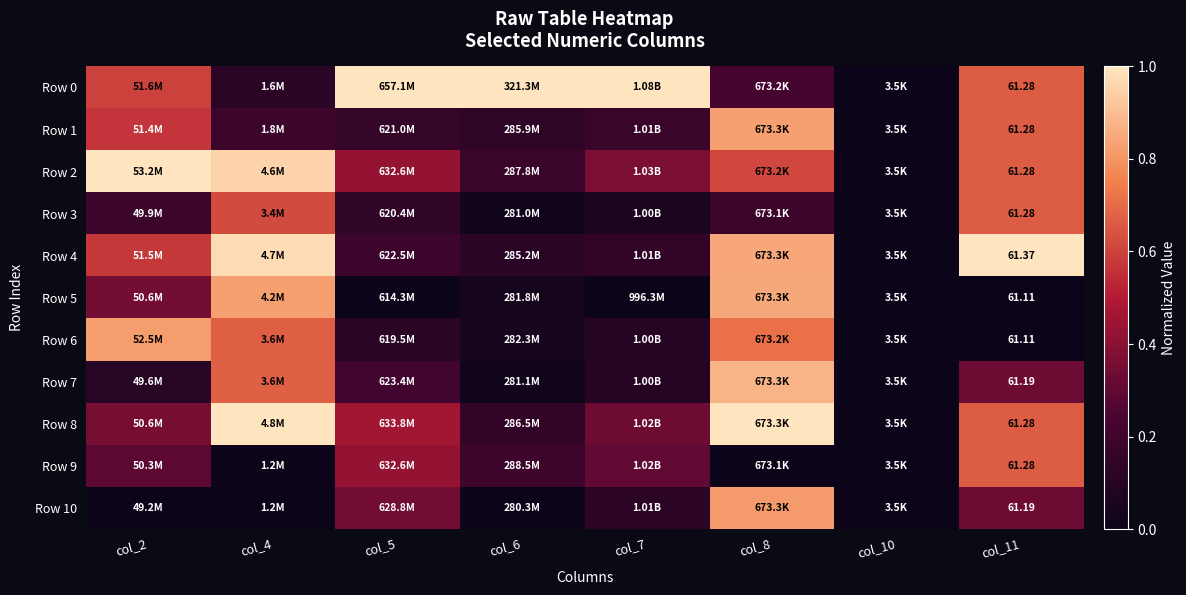

At col_6, list the series in order from largest to smallest.

Row 0, Row 9, Row 2, Row 8, Row 1, Row 4, Row 6, Row 5, Row 7, Row 3, Row 10